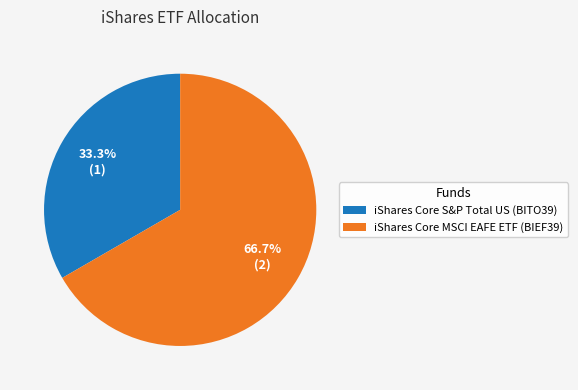

Count the number of slices in the pie.

2